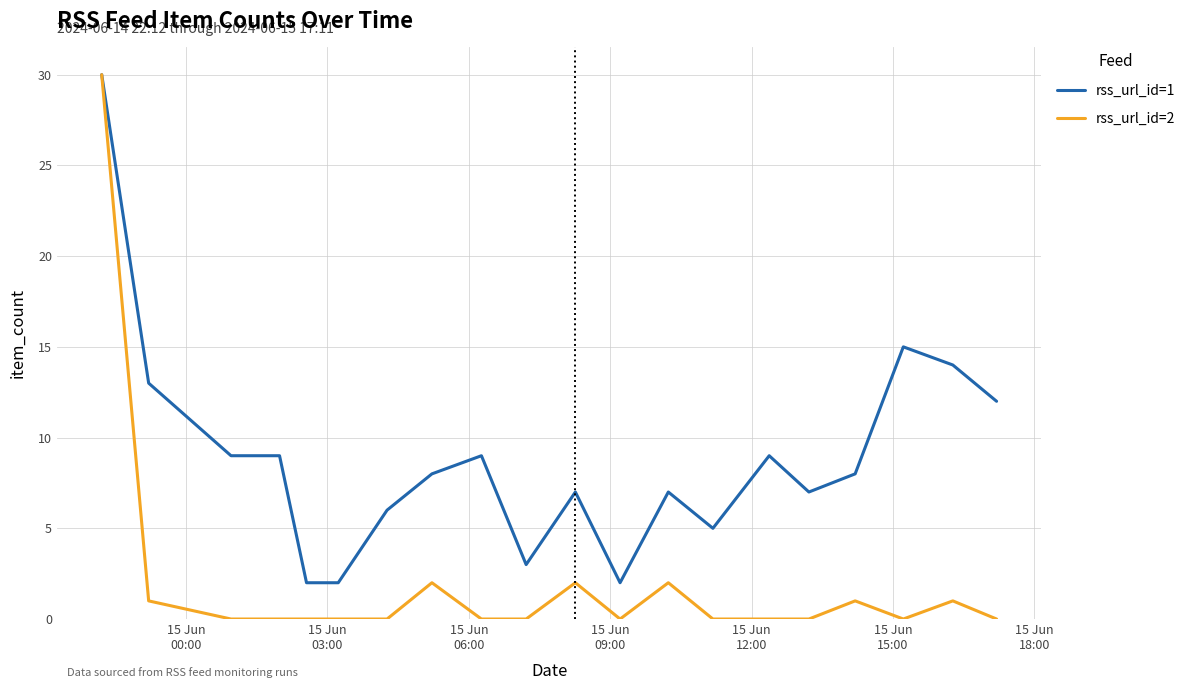

Rank the series by their average value, from highest to lowest.

rss_url_id=1, rss_url_id=2